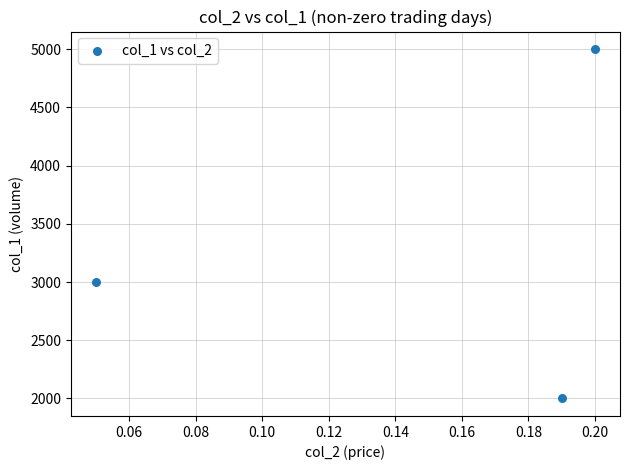

What Y value in the scatter plot is closest to 3500?

3000